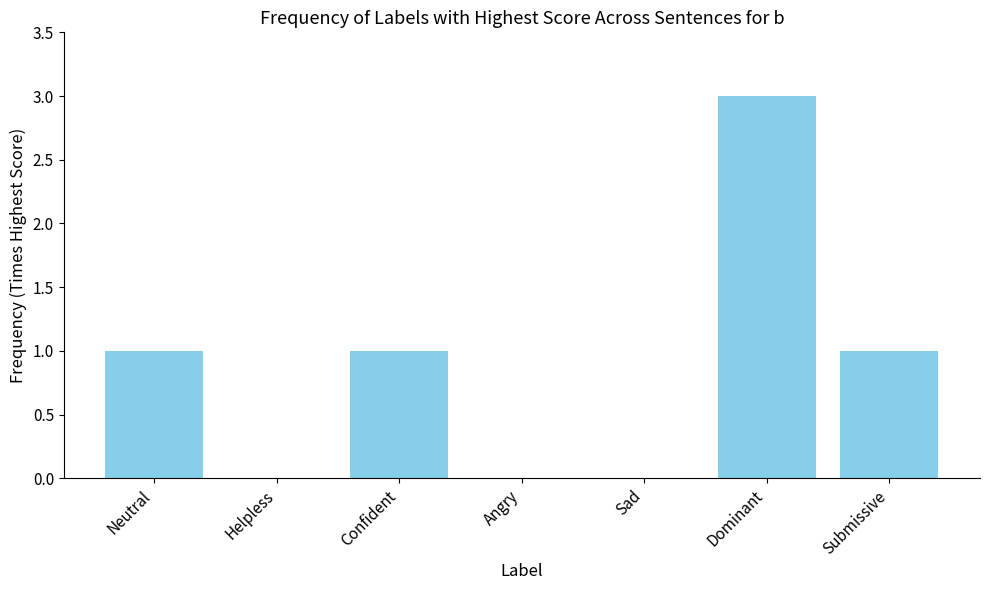

True or false: the data shows 1 at Neutral.

True